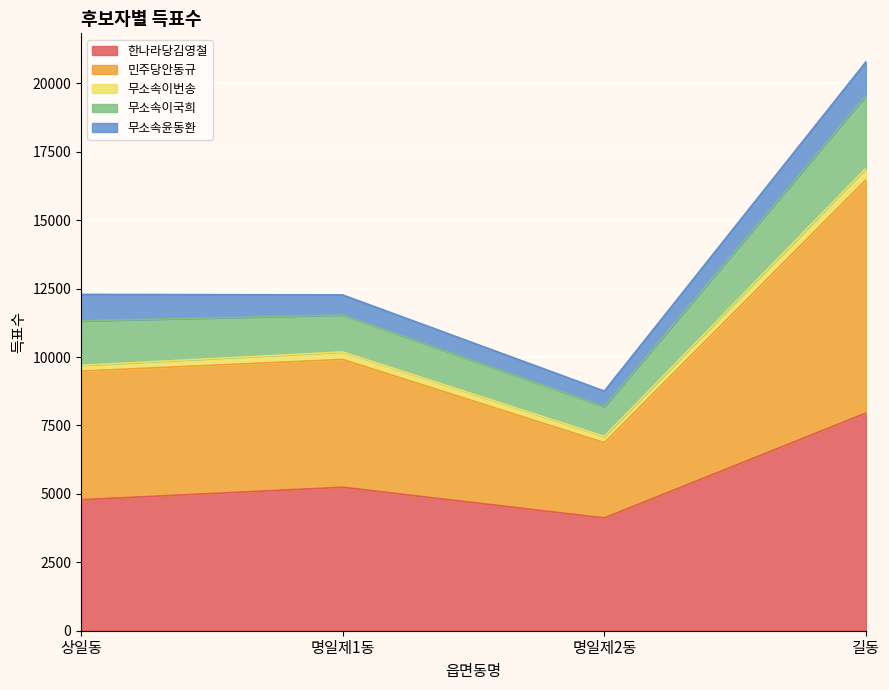

What is the total value across all series at 상일동?

12290